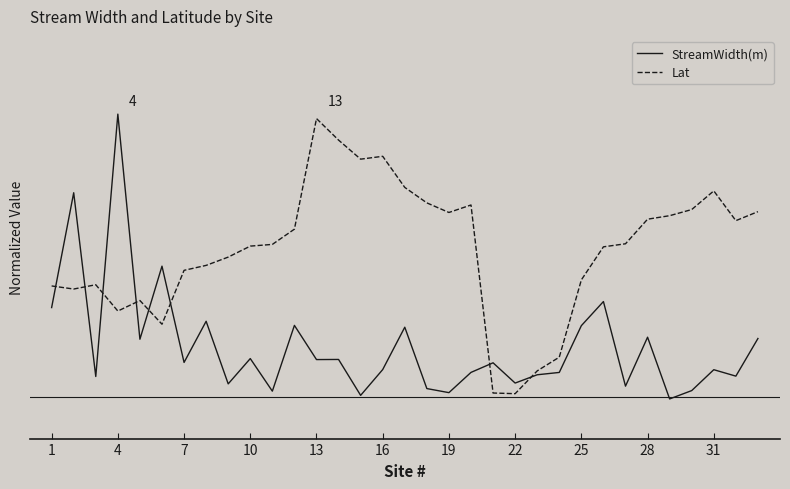

How many interior local valleys does the StreamWidth(m) series have?

12